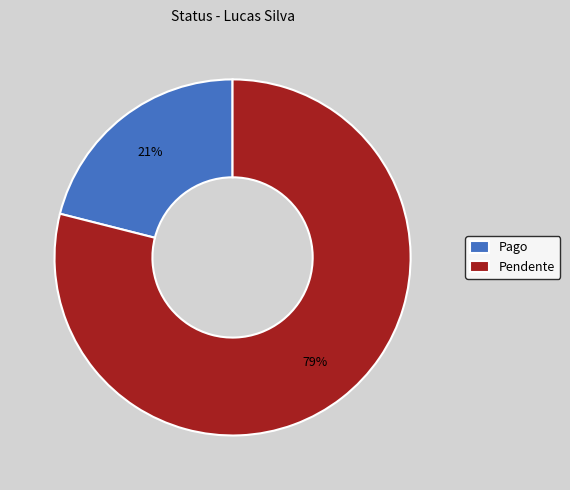

Do Pago and Pendente together represent more than half of the pie?

Yes